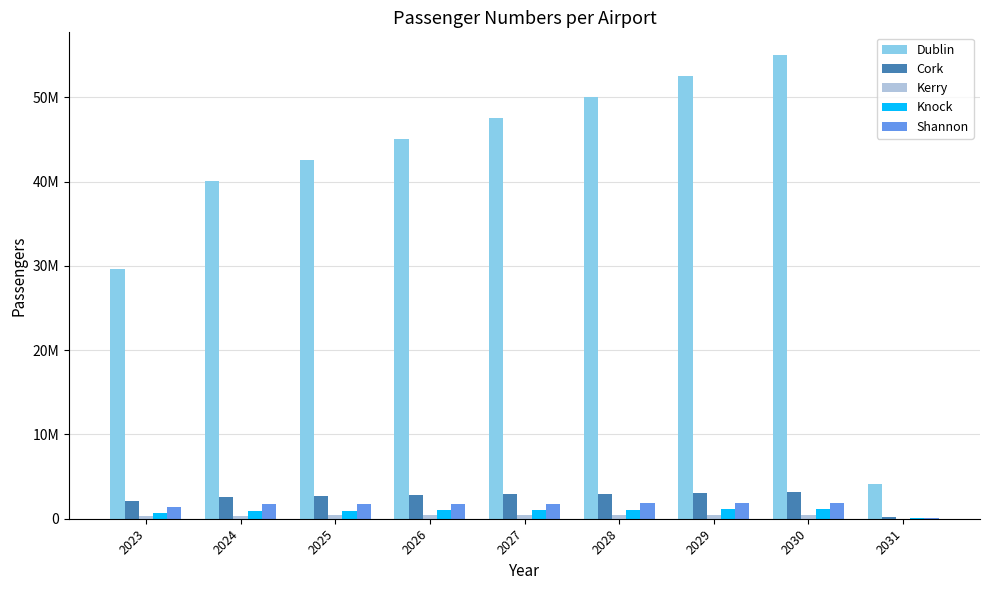

The value of Shannon at 2029 is 1832788.0. True or false?

True